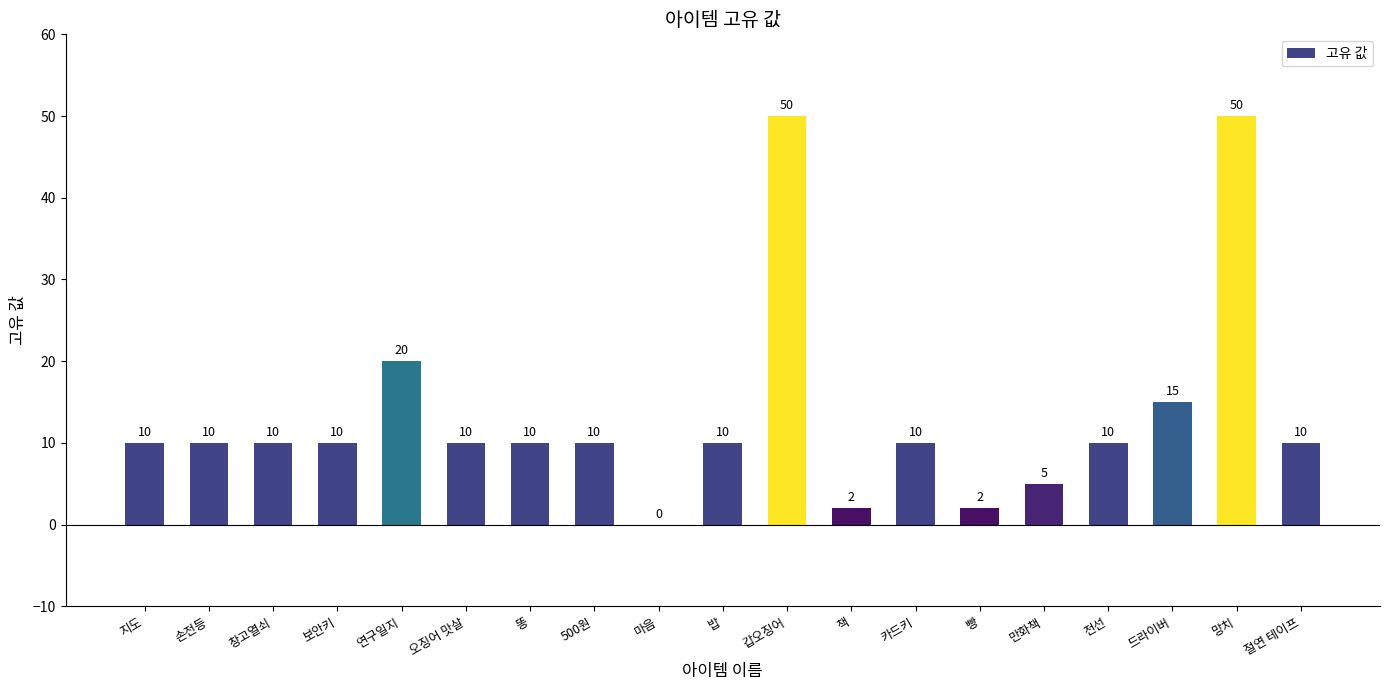

Count the number of categories in the chart.

19